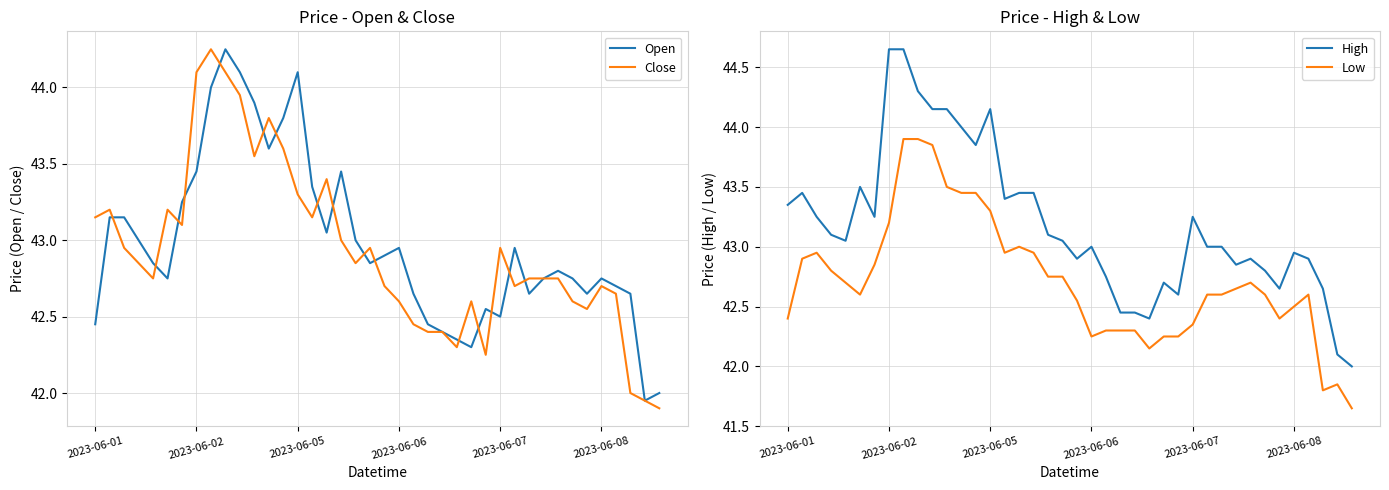

How many data points in High are above 43?

21